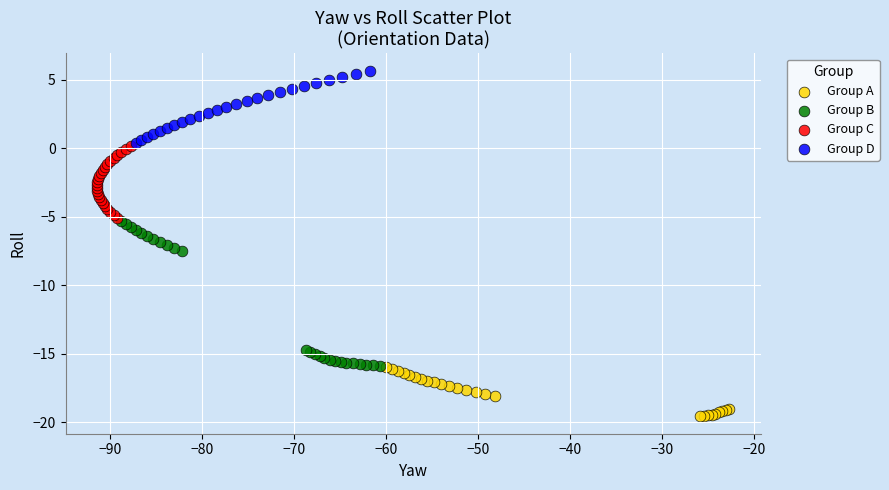

Which series has the widest spread of Y values?

Group B